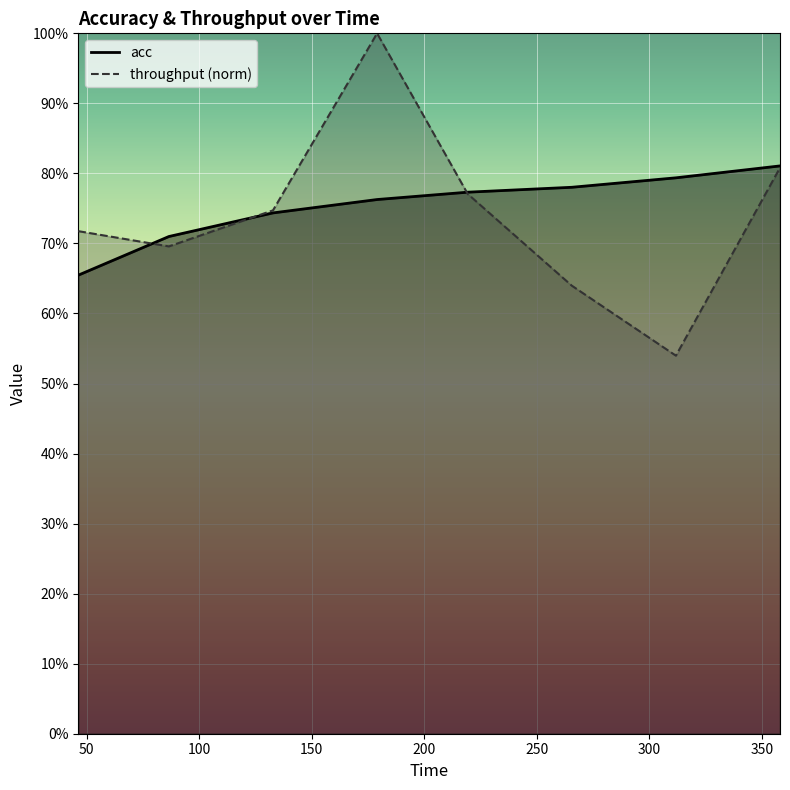

Which has a higher value, 179.067925248 or 46.265571562?

179.067925248